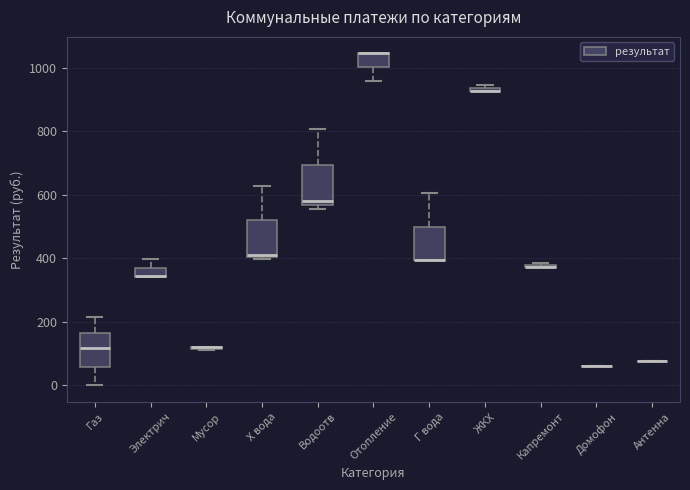

Where is the upper edge of the box for Г вода on the y-axis? The values are not printed on the chart, so give them approximately, as read against the axis.

500